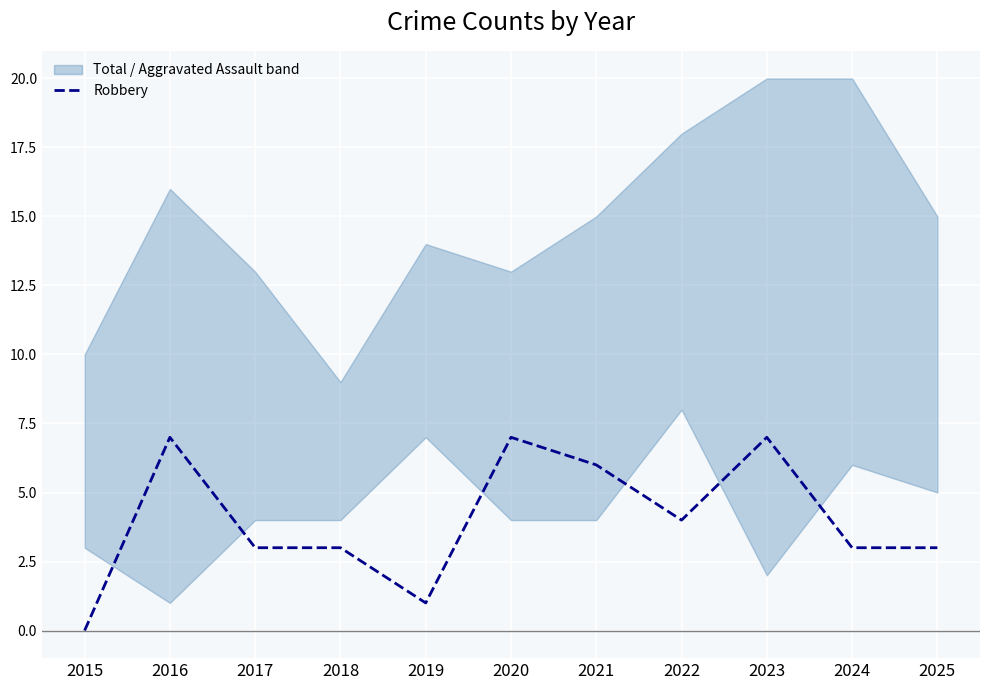

How many lines are shown in the chart?

1